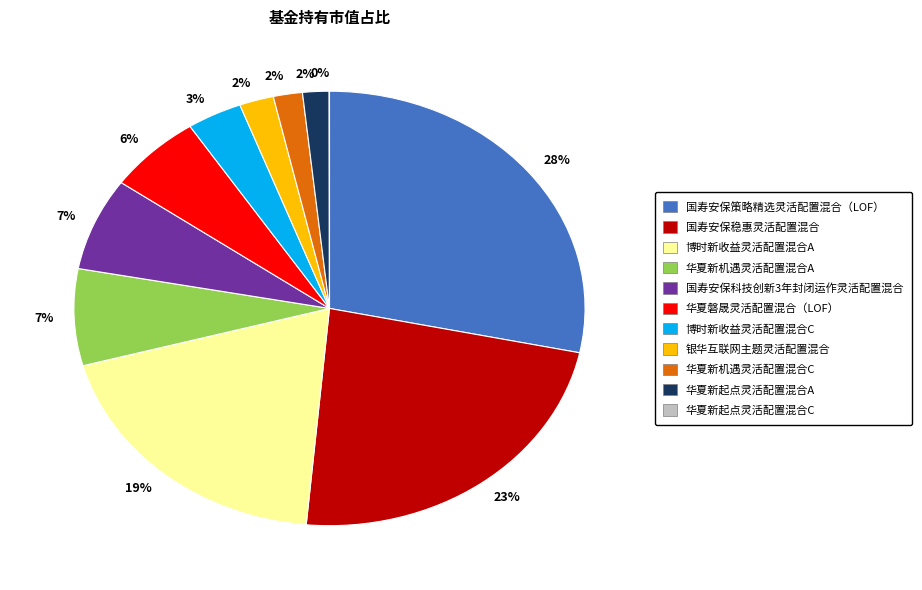

Is there any slice that represents more than half of the pie?

No